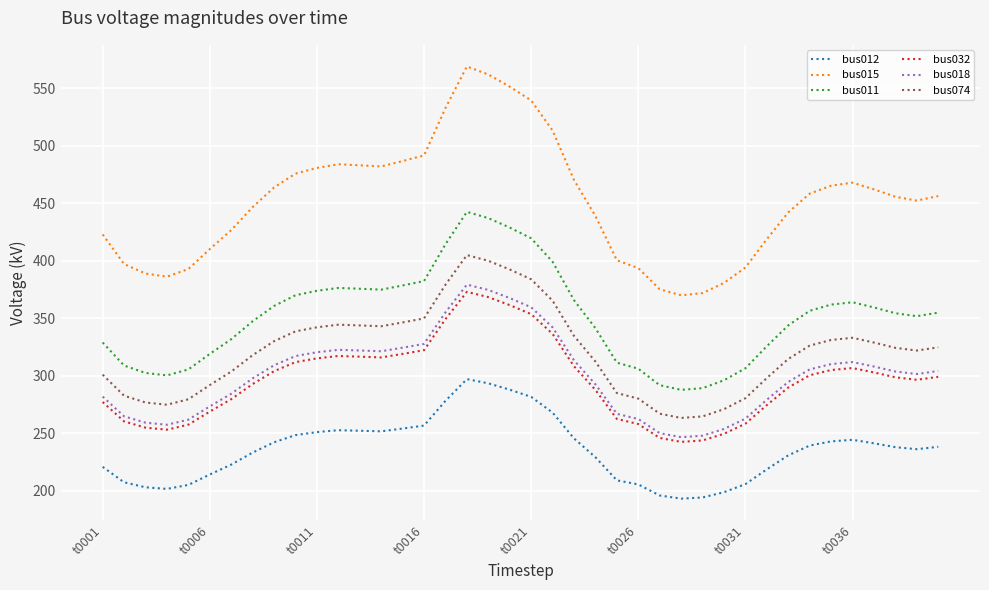

Is this an area chart (filled region under the line)?

No